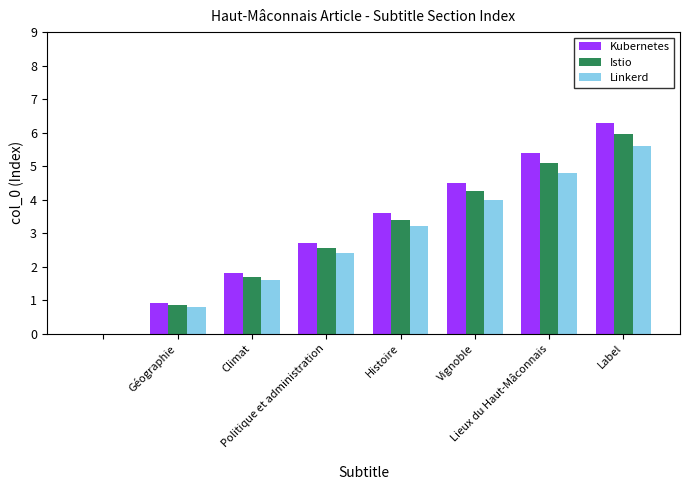

What is the sum of all Istio values?

23.8